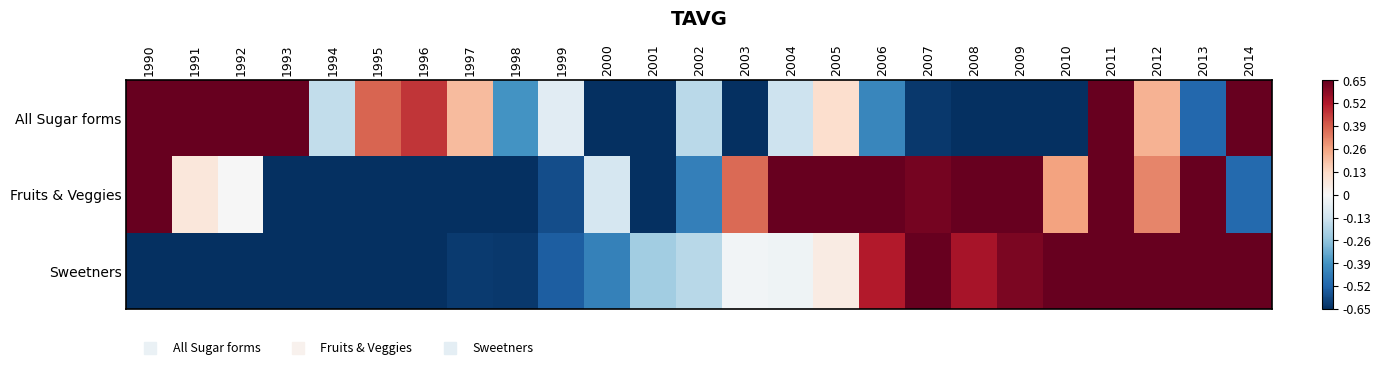

How many distinct data groups are displayed?

3